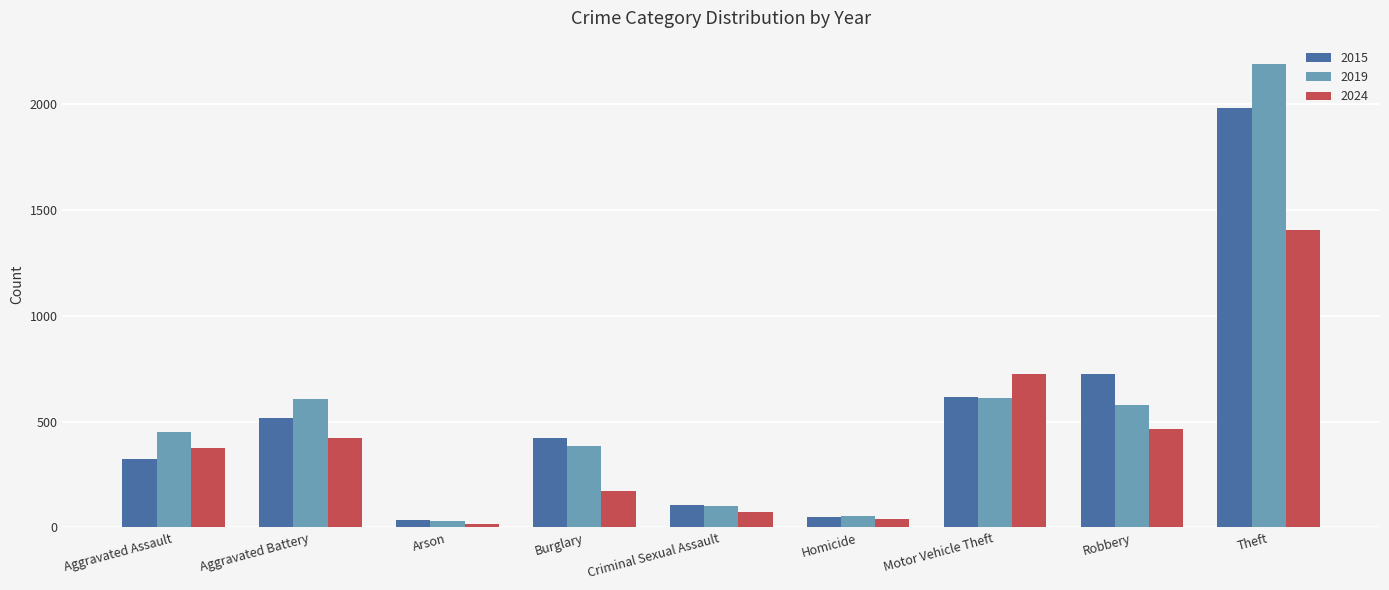

Between Criminal Sexual Assault and Motor Vehicle Theft, which series saw the biggest shift?

2024